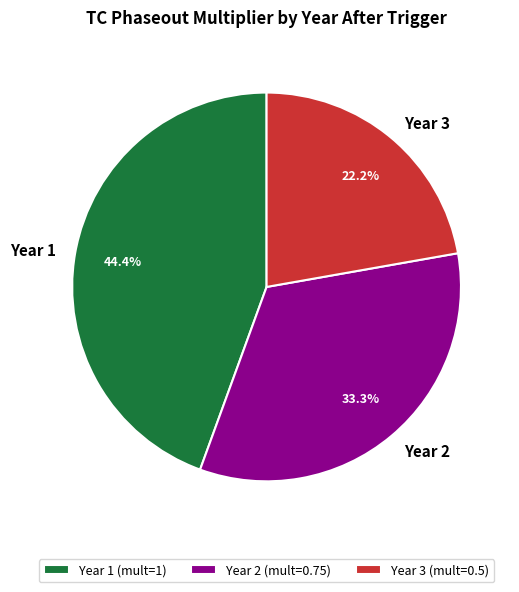

What portion of the pie excludes Year 3?

77.8%